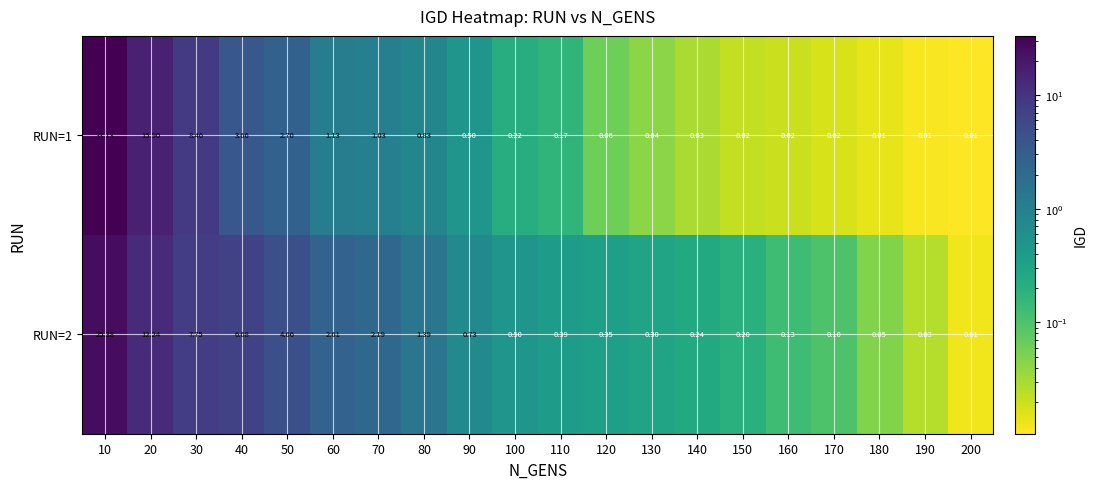

Rank the series at 160 from highest to lowest value.

RUN=2, RUN=1